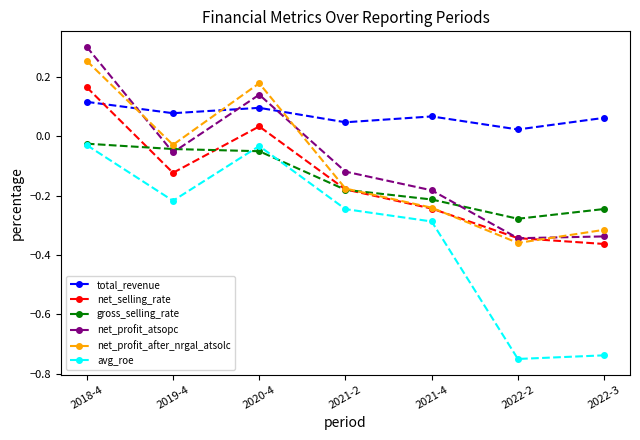

What is the label of the 5th point from the right?

2020-4